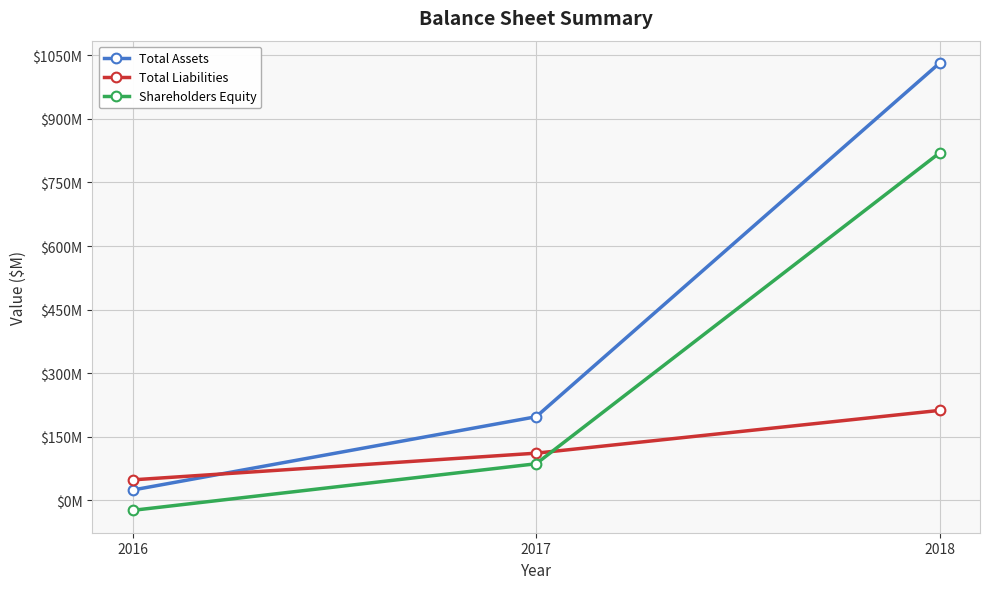

Is this an area chart (filled region under the line)?

No